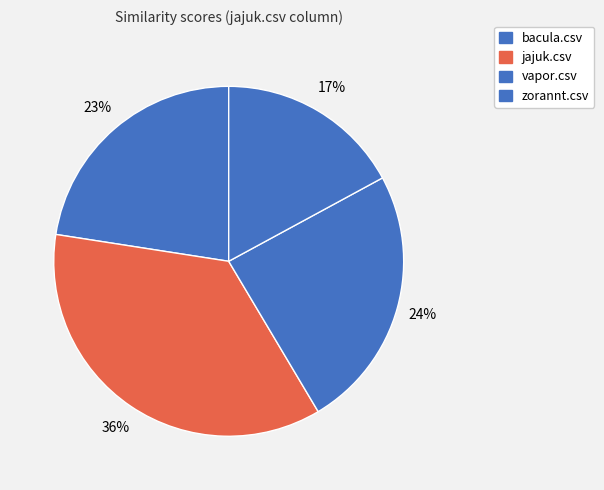

To the nearest percent, what is the difference between the vapor.csv and bacula.csv slice percentages?

2%